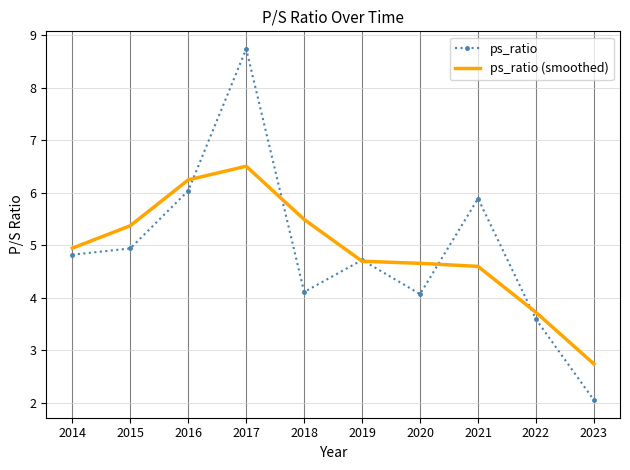

What is the difference between the maximum and minimum values in the ps_ratio series?

6.7